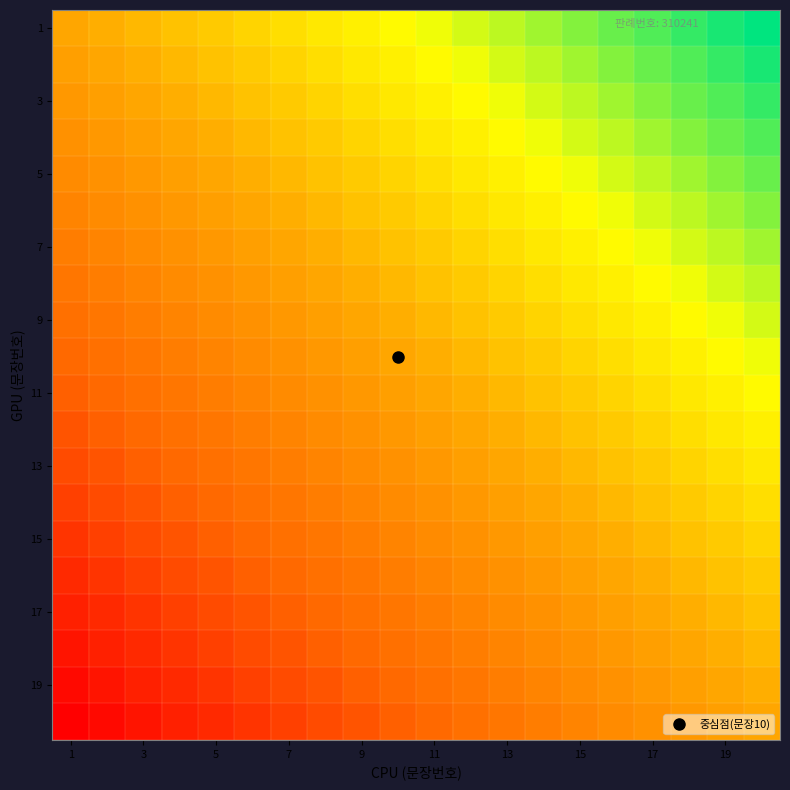

What is the greatest value displayed?

19